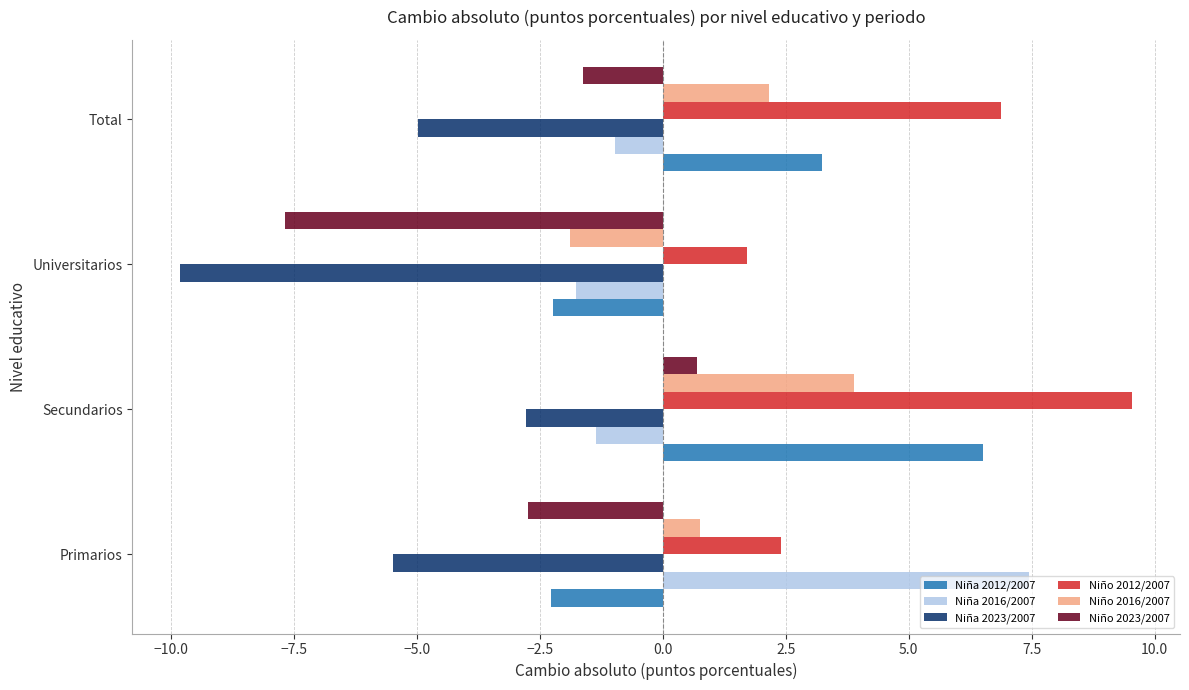

Rank the categories by Niño 2016/2007 value from highest to lowest.

Secundarios, Total, Primarios, Universitarios